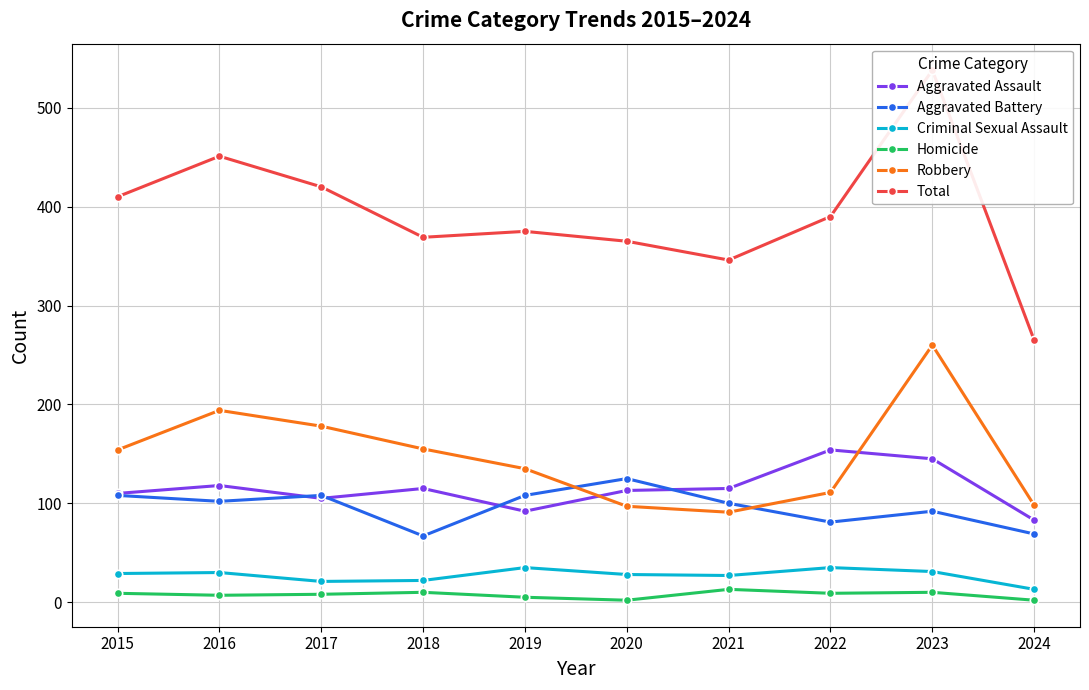

Reading left to right, what are all the values shown in this chart?

Aggravated Assault: 110	118	105	115	92	113	115	154	145	83
Aggravated Battery: 108	102	108	67	108	125	100	81	92	69
Criminal Sexual Assault: 29	30	21	22	35	28	27	35	31	13
Homicide: 9	7	8	10	5	2	13	9	10	2
Robbery: 154	194	178	155	135	97	91	111	260	98
Total: 410	451	420	369	375	365	346	390	538	265